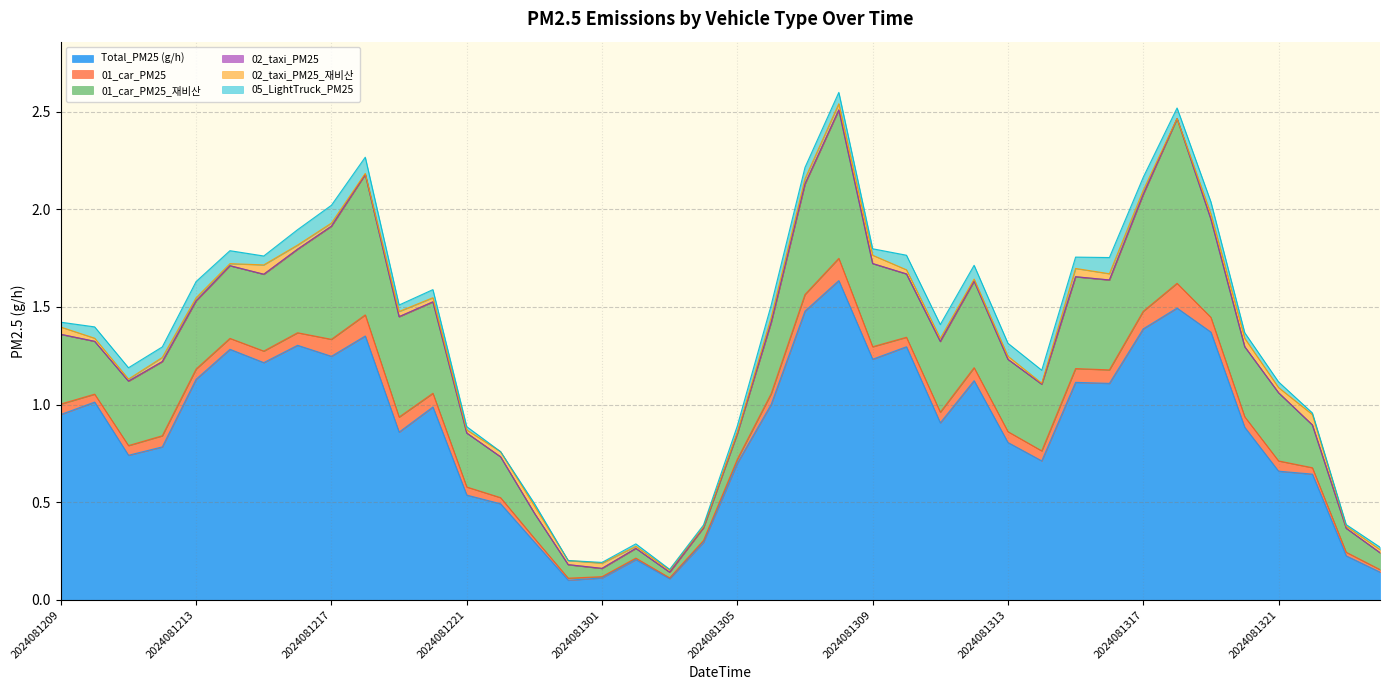

True or false: 01_car_PM25_재비산 has more than 1 interior local peaks.

True